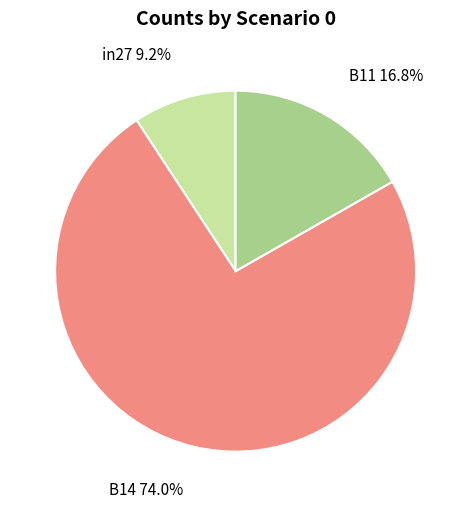

The B14 slice represents 86% of the pie. True or false?

False